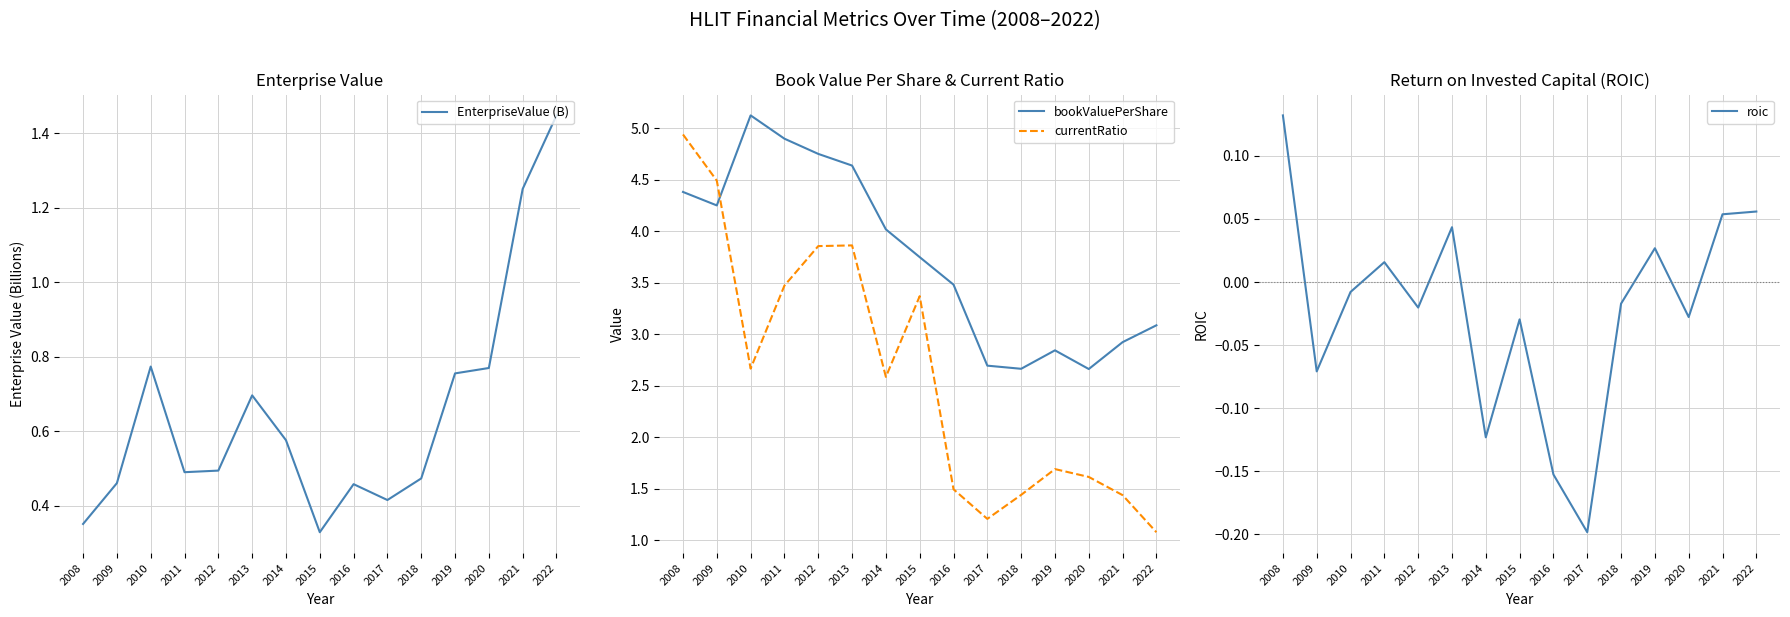

True or false: currentRatio has a value of 1.3 at 2011.

False